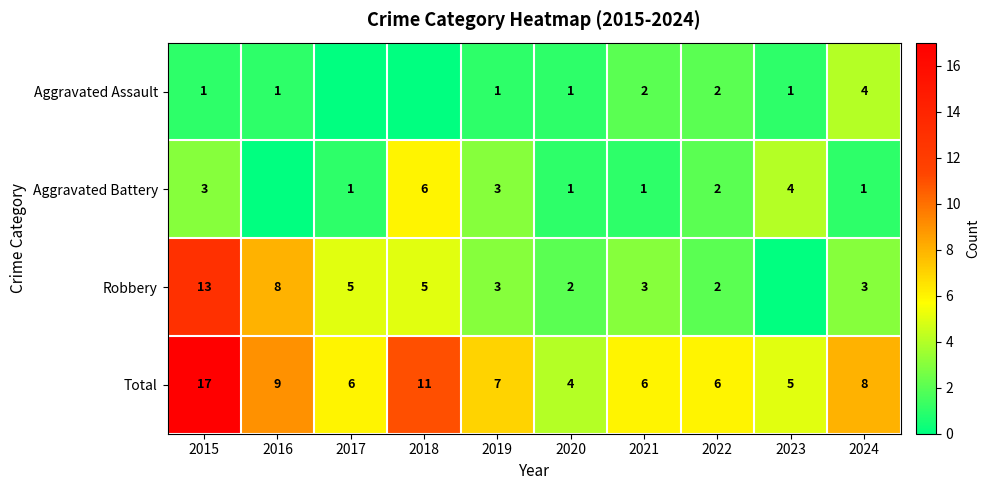

What is the difference between the Total values at 2018 and 2021?

5